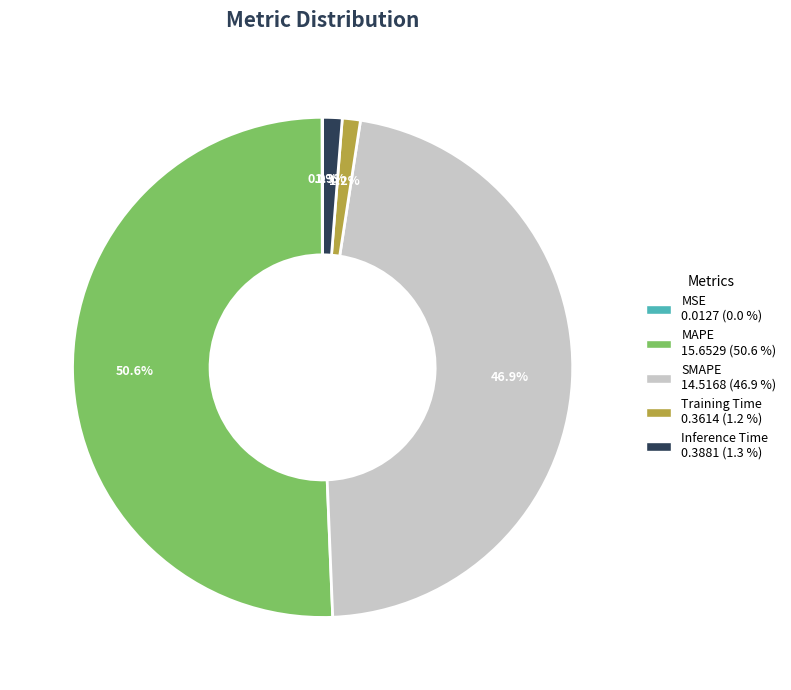

The Training Time slice represents 14% of the pie. True or false?

False